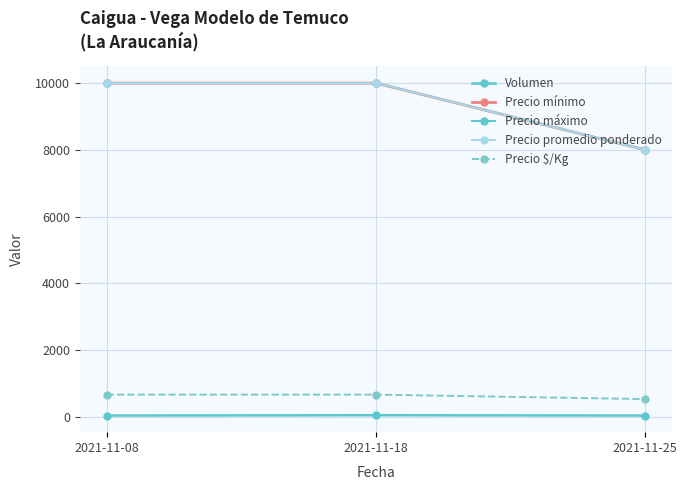

The Precio mínimo series shows 4076 at 2021-11-18. True or false?

False